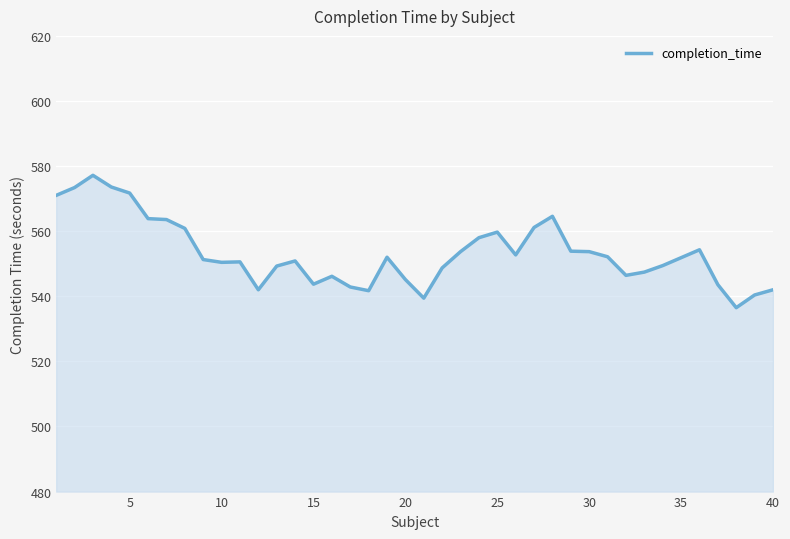

What is the greatest value displayed?

577.2